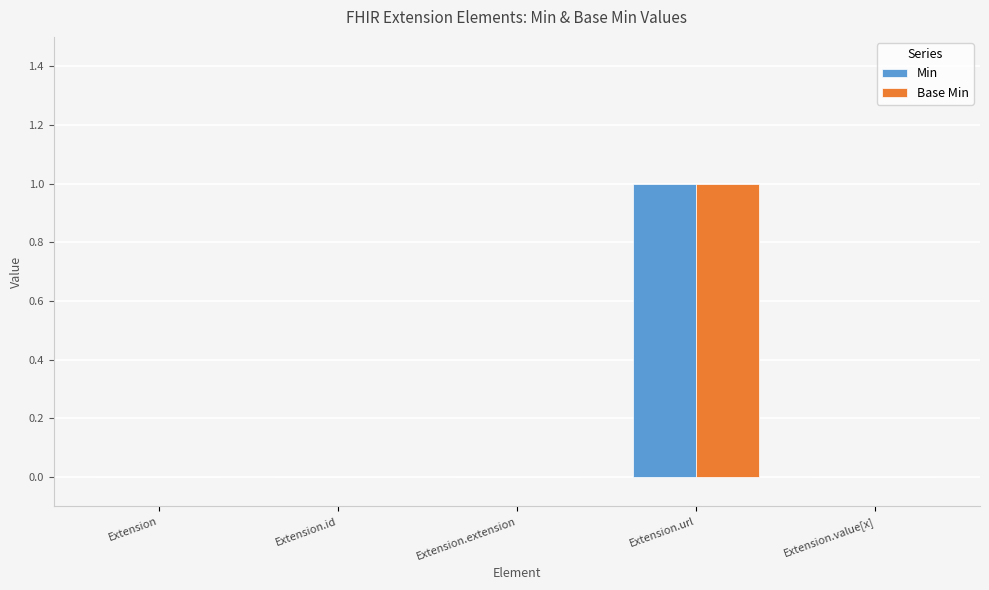

Which category has the highest value across all series?

Extension.url